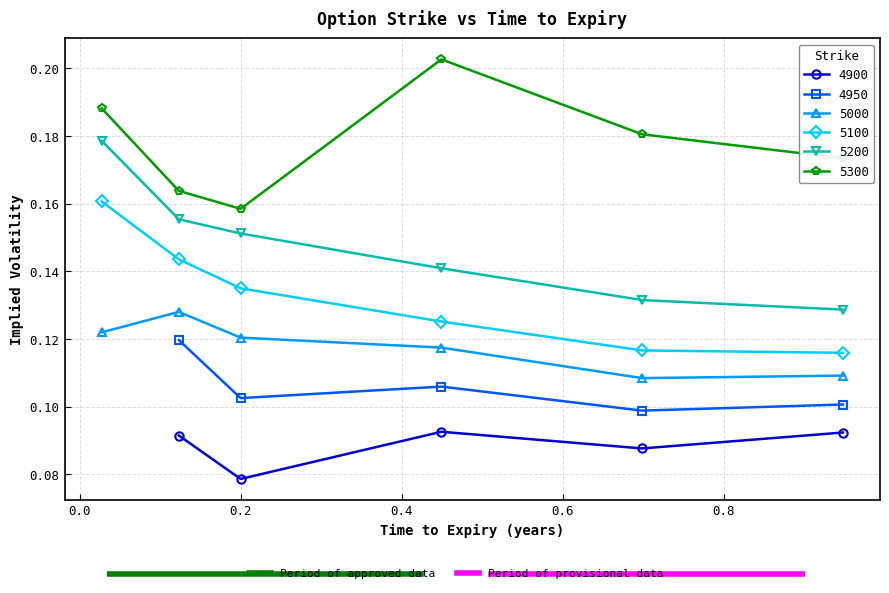

True or false: 5000 has a value of 0.2 at 0.4493150684931507.

False